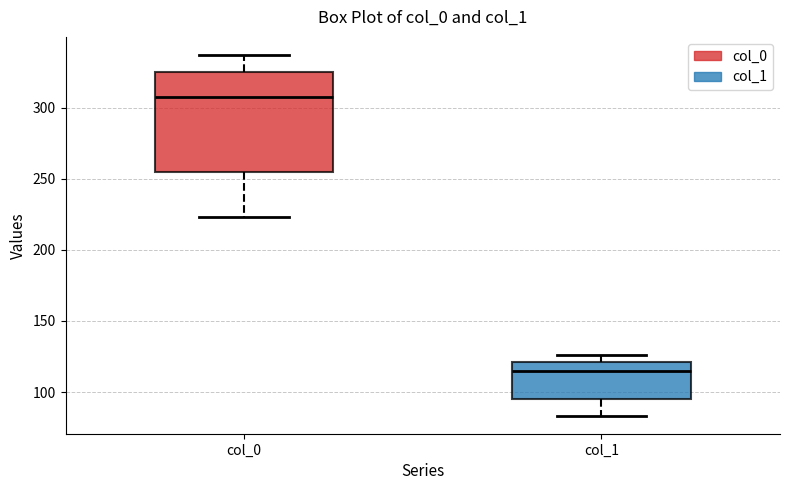

Reading left to right, transcribe this box plot: for each box, give where its median line is, the range the box spans, and where its two whiskers end, as read against the y-axis. The values are not printed on the chart, so give them approximately, as read against the axis.

col_0: median 305, box 255 to 325, whiskers 225 to 335
col_1: median 115, box 95 to 120, whiskers 85 to 125